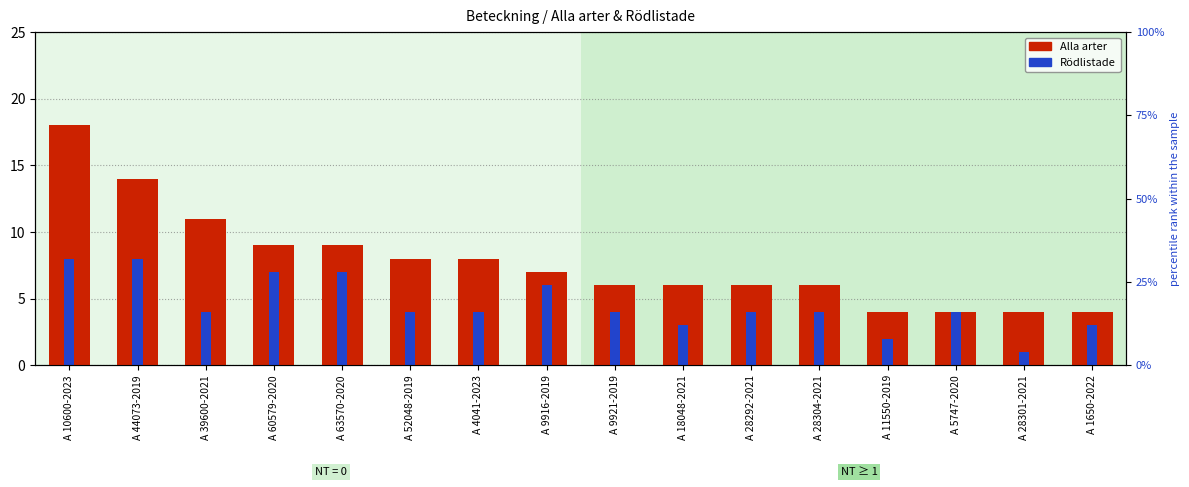

At A 10600-2023, list the series in order from largest to smallest.

Alla arter, Rödlistade